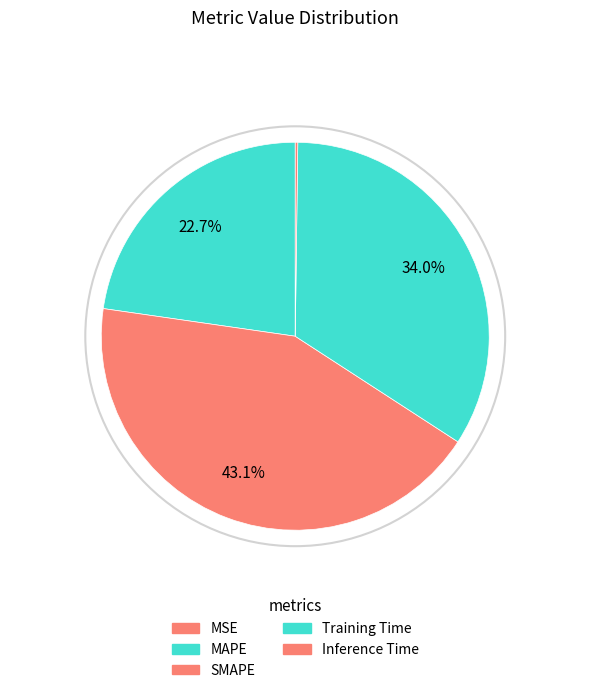

Combined, what portion of the pie is Inference Time and Training Time?

34.2%